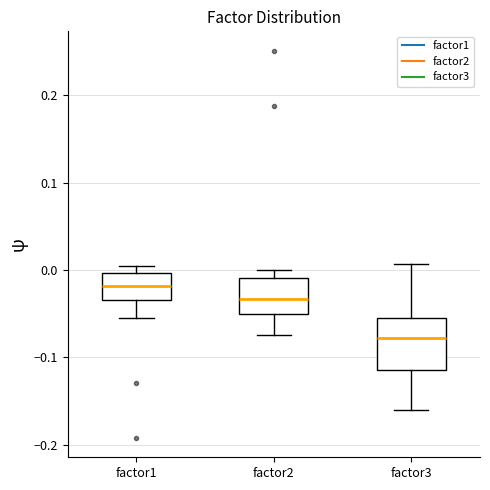

Reading left to right, read every box against the y-axis: the position of its median line, the range the box covers, and the ends of its whiskers. The values are not printed on the chart, so give them approximately, as read against the axis.

factor1: median -0.02, box -0.03 to 0.00, whiskers -0.06 to 0.00 (just above the box's upper edge)
factor2: median -0.03, box -0.05 to -0.01, whiskers -0.07 to 0.00
factor3: median -0.08, box -0.11 to -0.05, whiskers -0.16 to 0.01